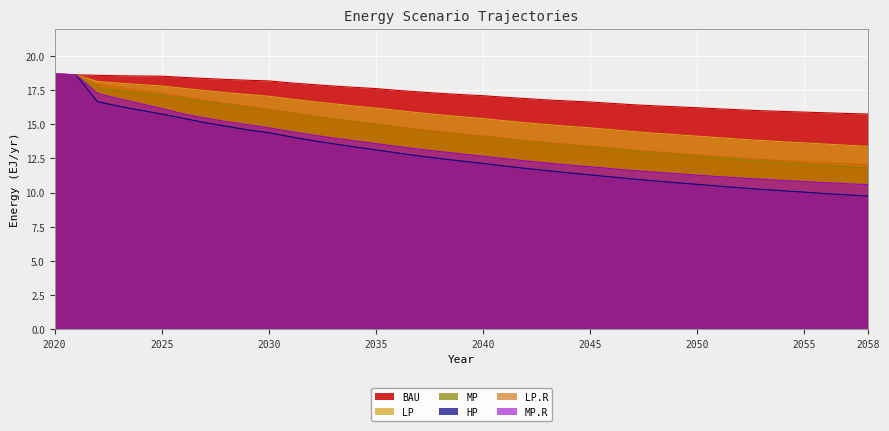

What is the value of the MP.R point at the 15th from the left?

13.8